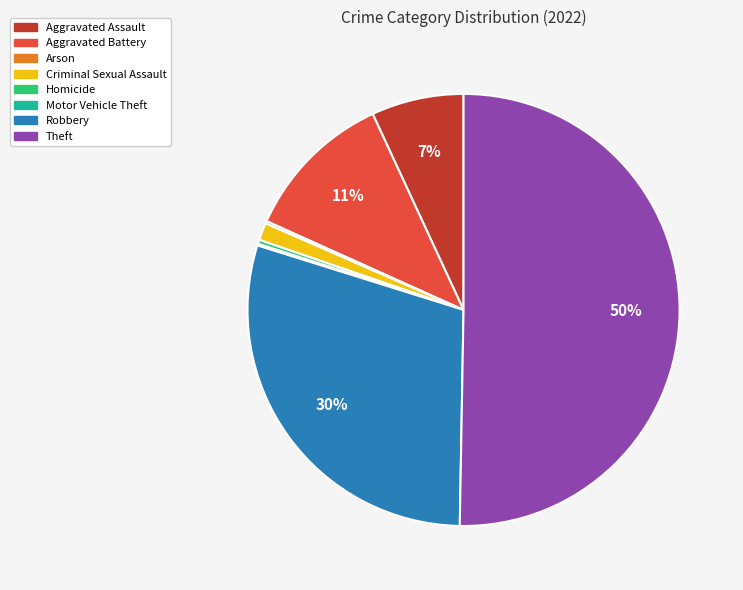

To the nearest percent, what is the average slice percentage?

12%